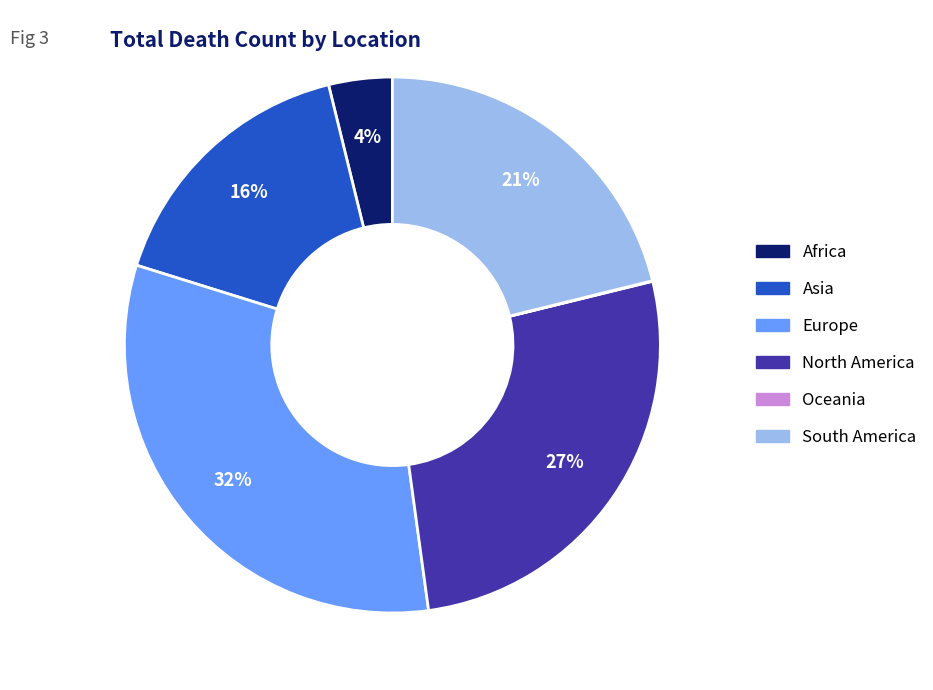

To the nearest percent, what is the difference between the North America and Europe slice percentages?

5%